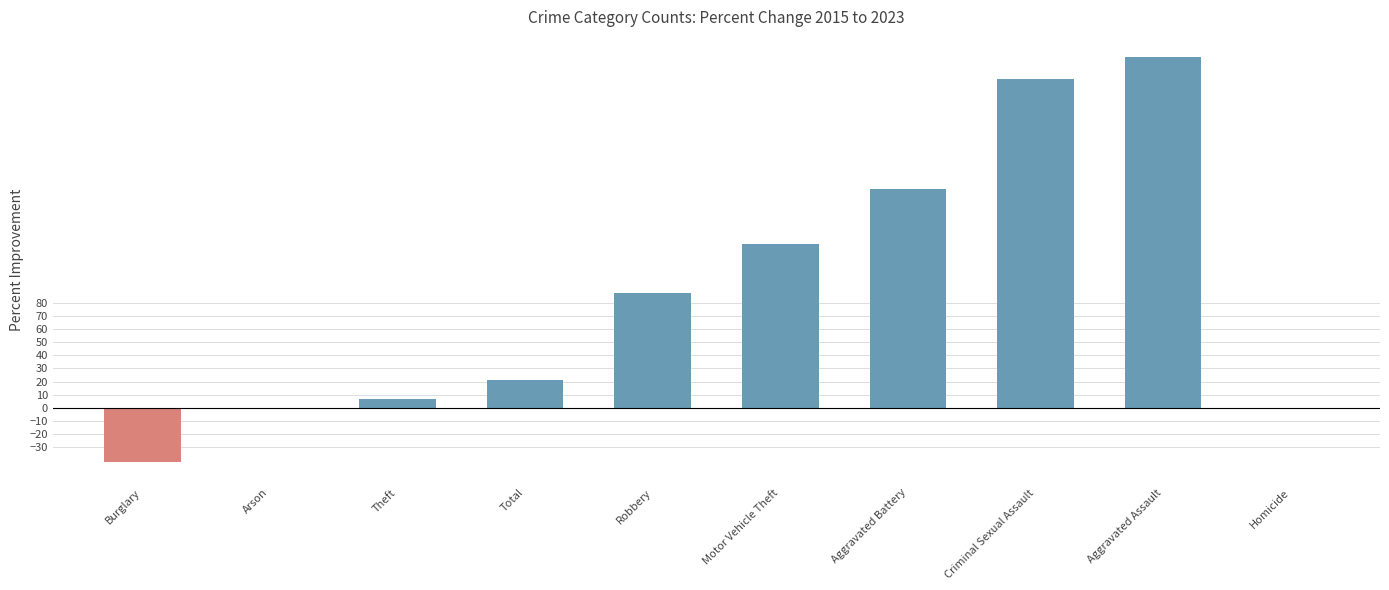

What is the sum of all values?

880.7